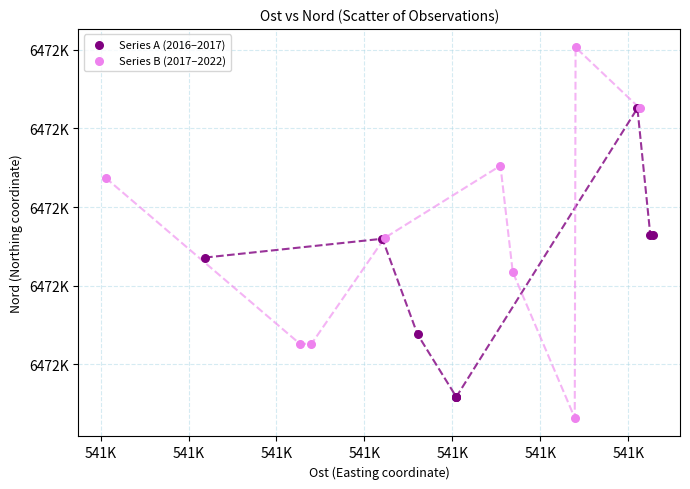

What are all the series names shown in the legend?

Series A (2016–2017), Series B (2017–2022)